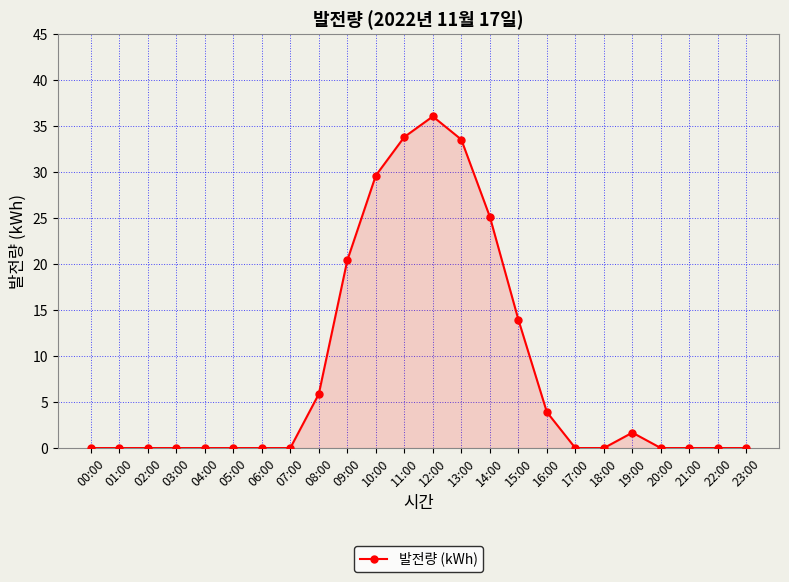

True or false: the data has more than 1 interior local peaks.

True